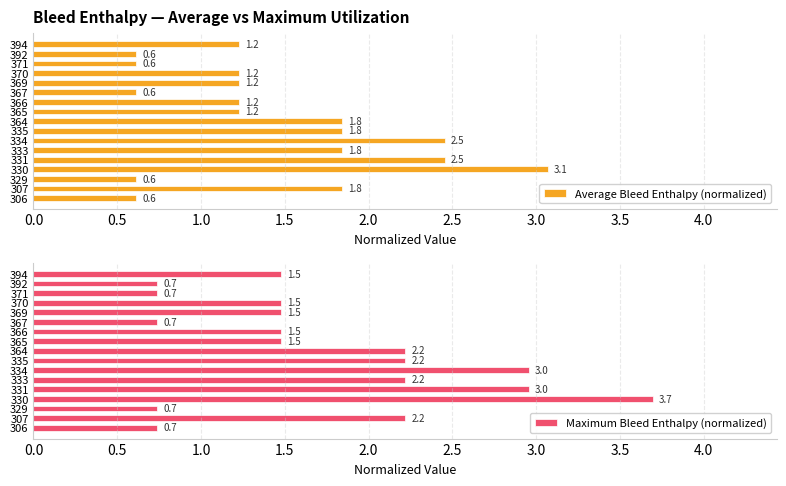

How many series are shown in this chart?

2